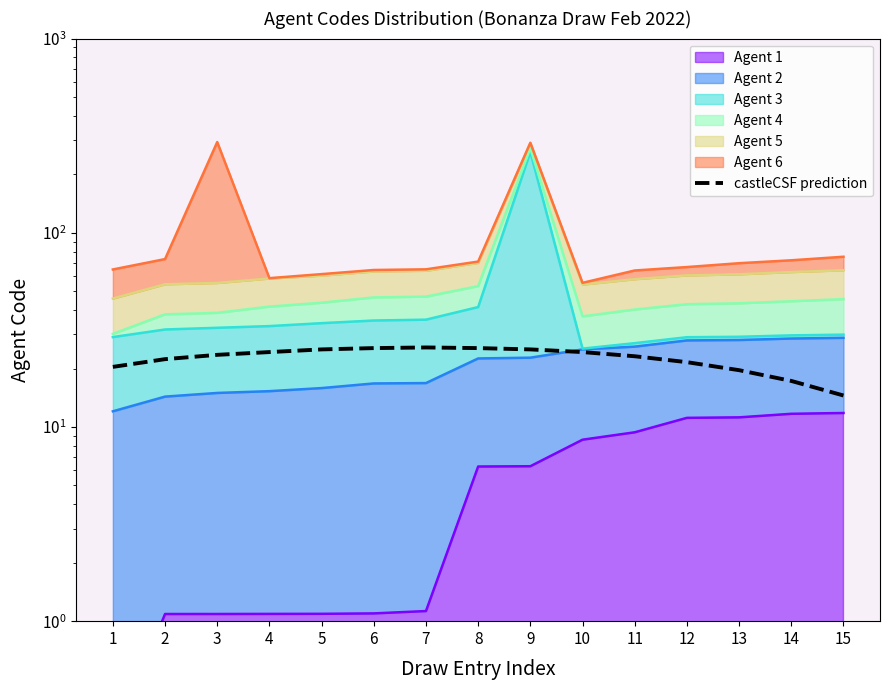

How many categories are shown in the chart?

15